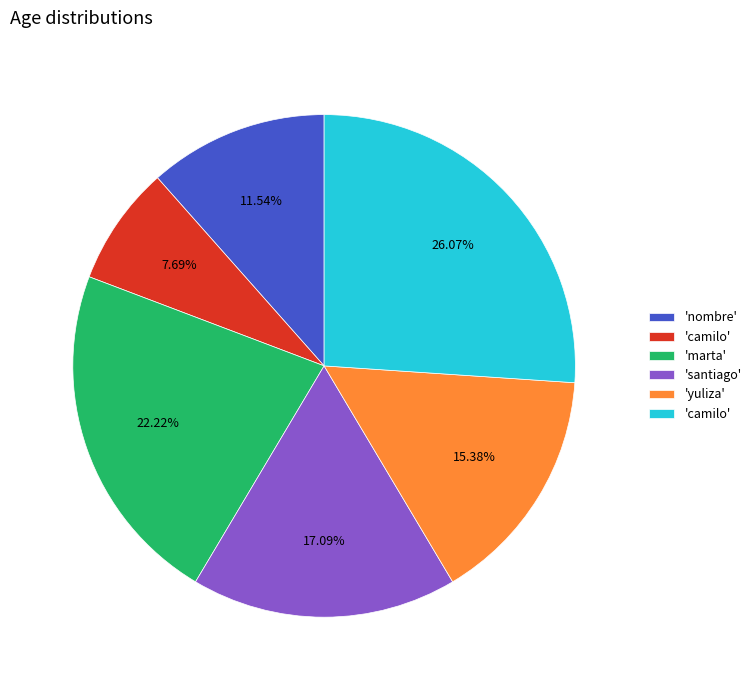

Is there any slice that represents more than half of the pie?

No